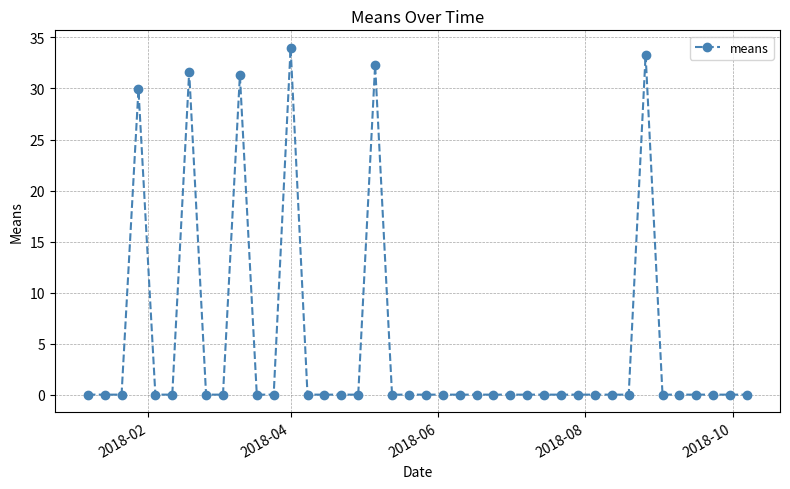

True or false: there are more than 2 points higher than both neighbors.

True